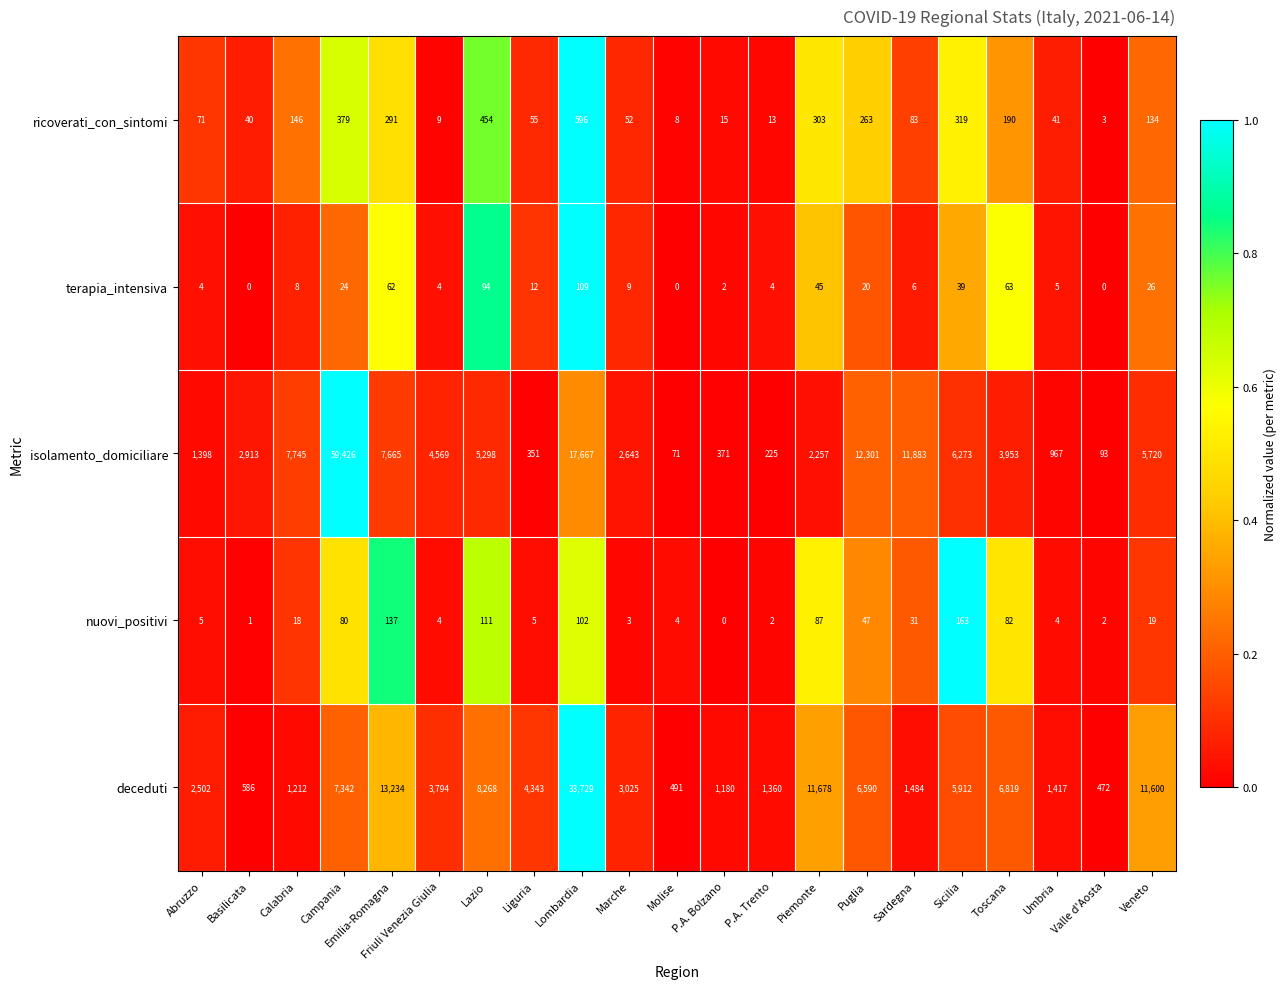

What is the total value across all series at Sicilia?

12706